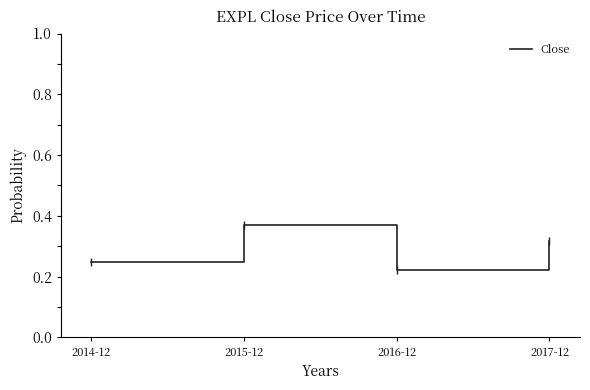

What position from the right is 2017-12?

1